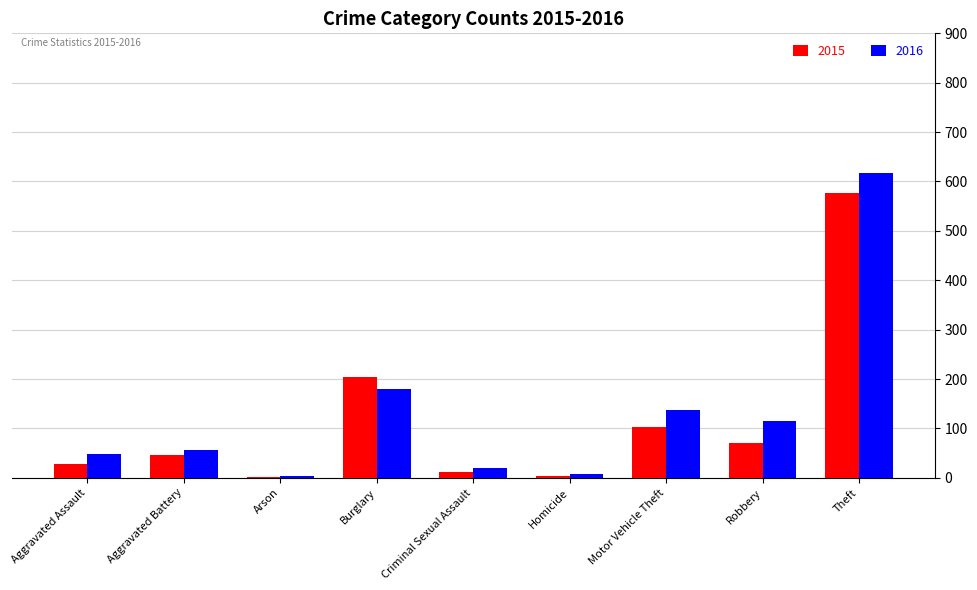

At which category does the chart reach its peak across all series?

Theft